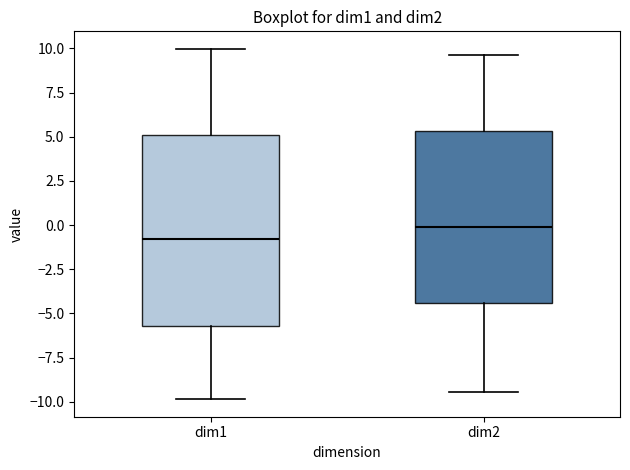

Where is the lower edge of the box for dim2 on the y-axis? The values are not printed on the chart, so give them approximately, as read against the axis.

-4.5